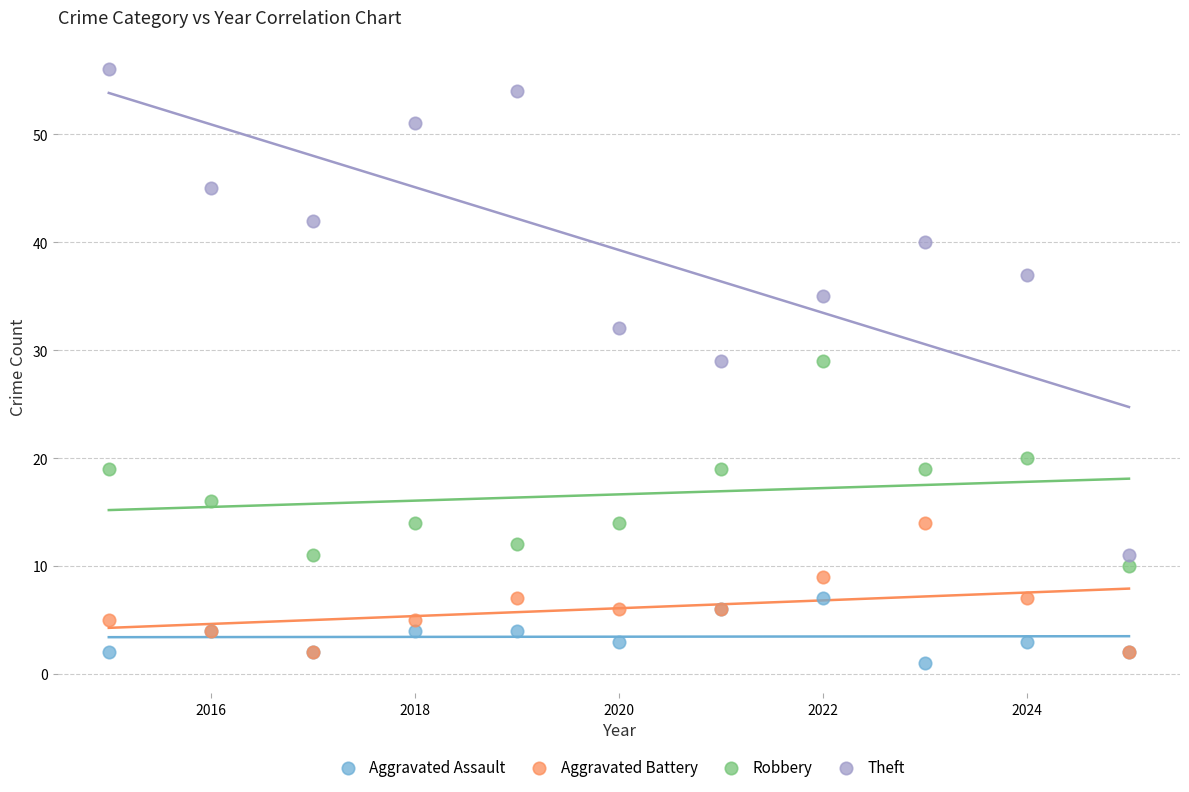

What are all the series names shown in the legend?

Aggravated Assault, Aggravated Battery, Robbery, Theft